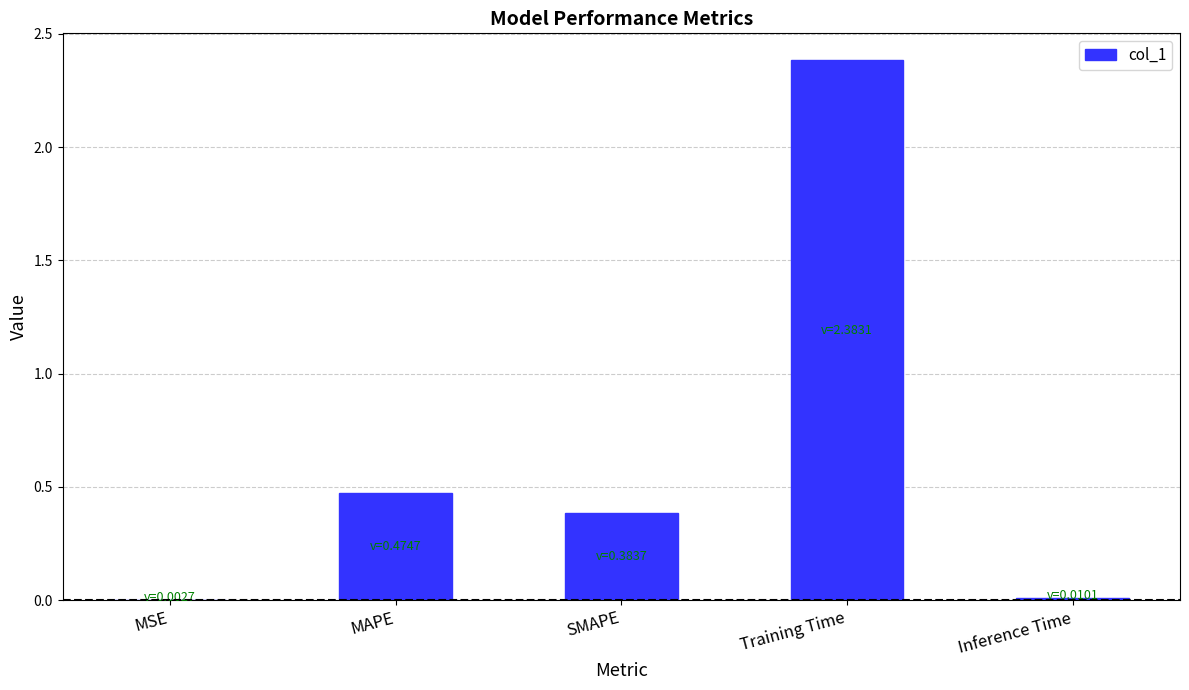

The chart shows a value of 2.4 at Training Time. True or false?

True